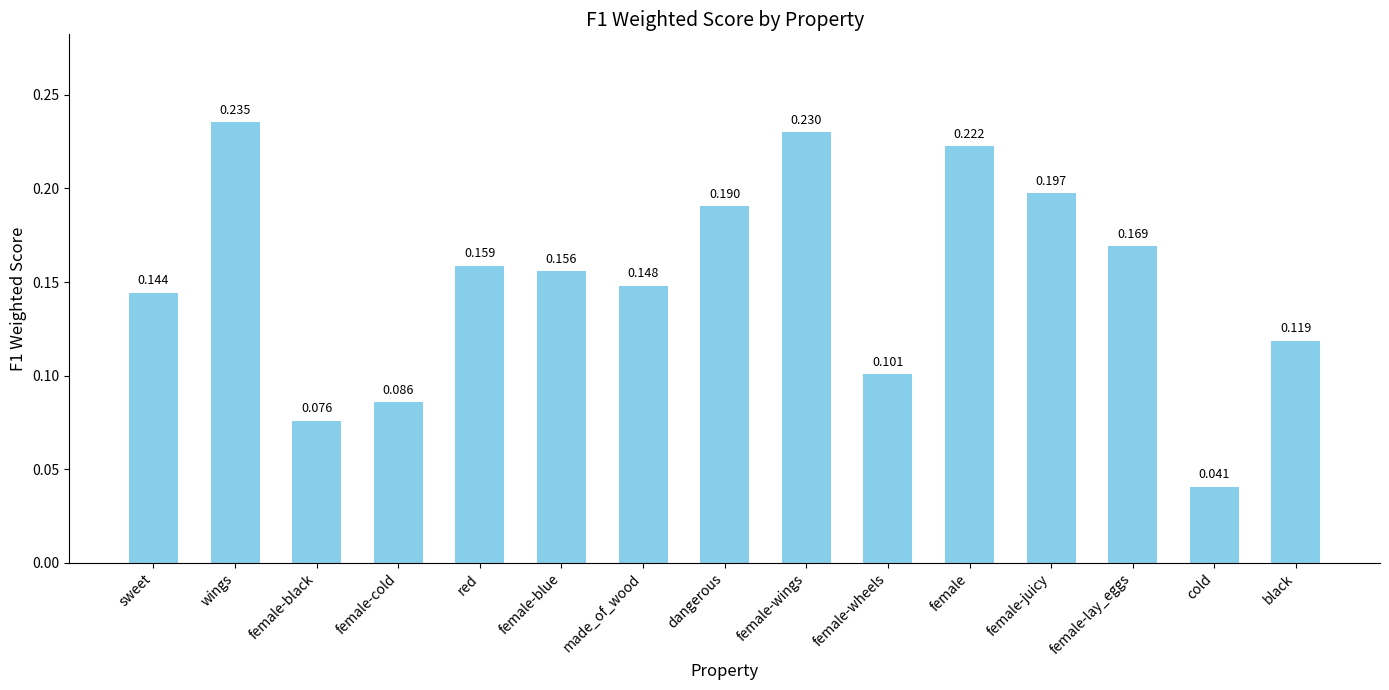

What is the label of the 15th bar from the left?

black